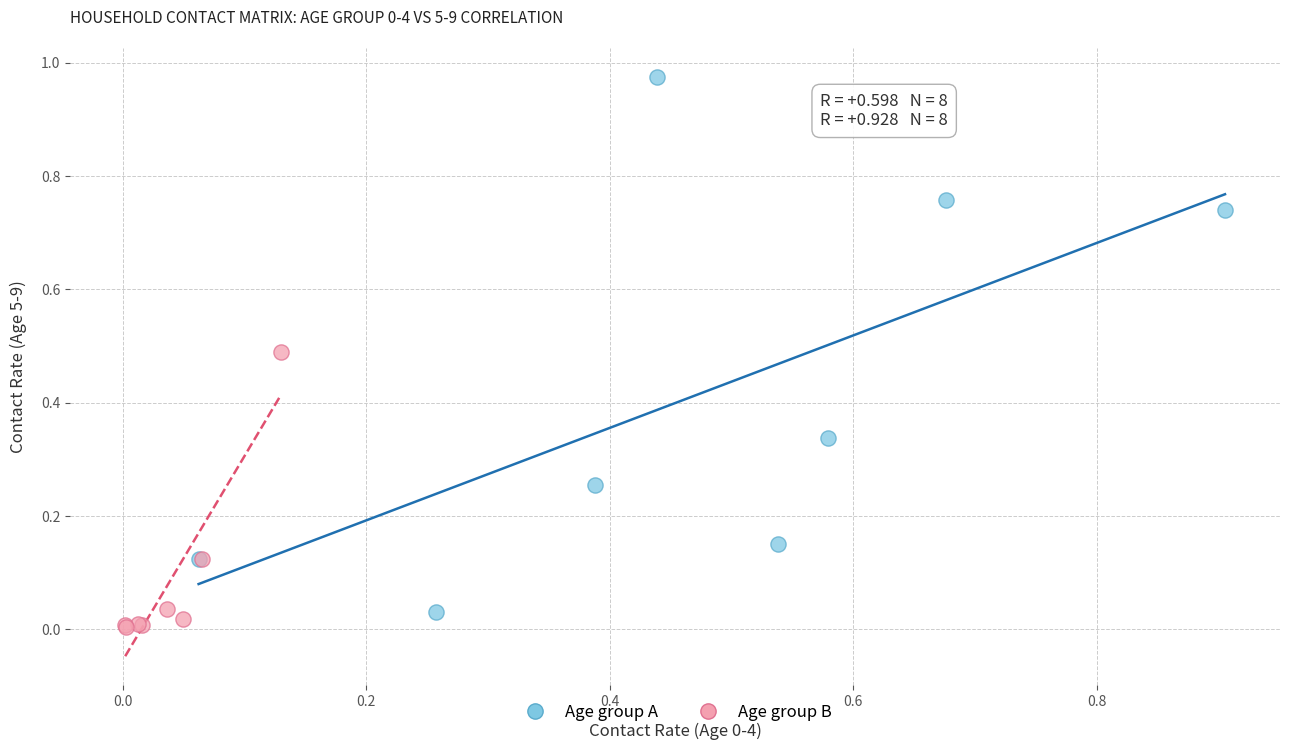

Which series reaches the maximum Y coordinate?

Age group A